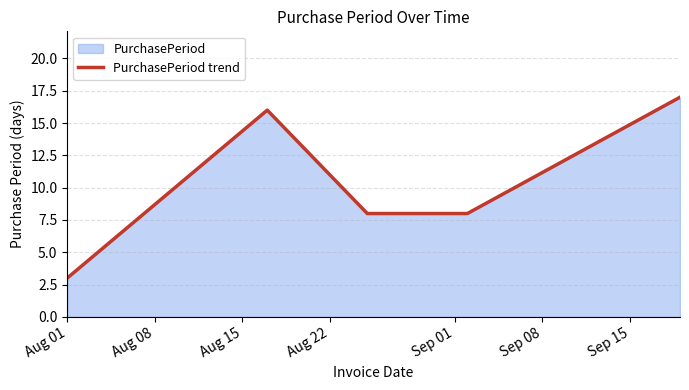

Does the chart display data point markers on the line(s)?

No